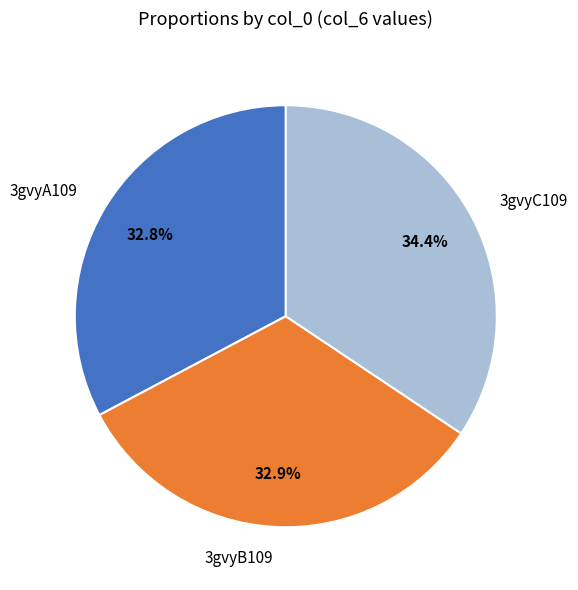

What percentage is the 3gvyB109 slice, to the nearest percent?

33%